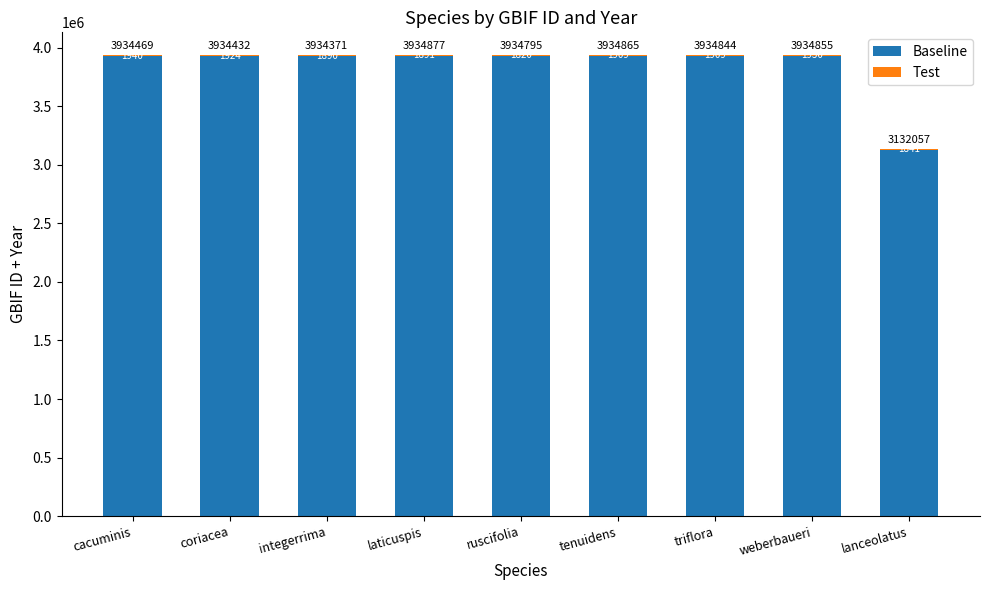

At which label does Baseline reach its peak?

laticuspis